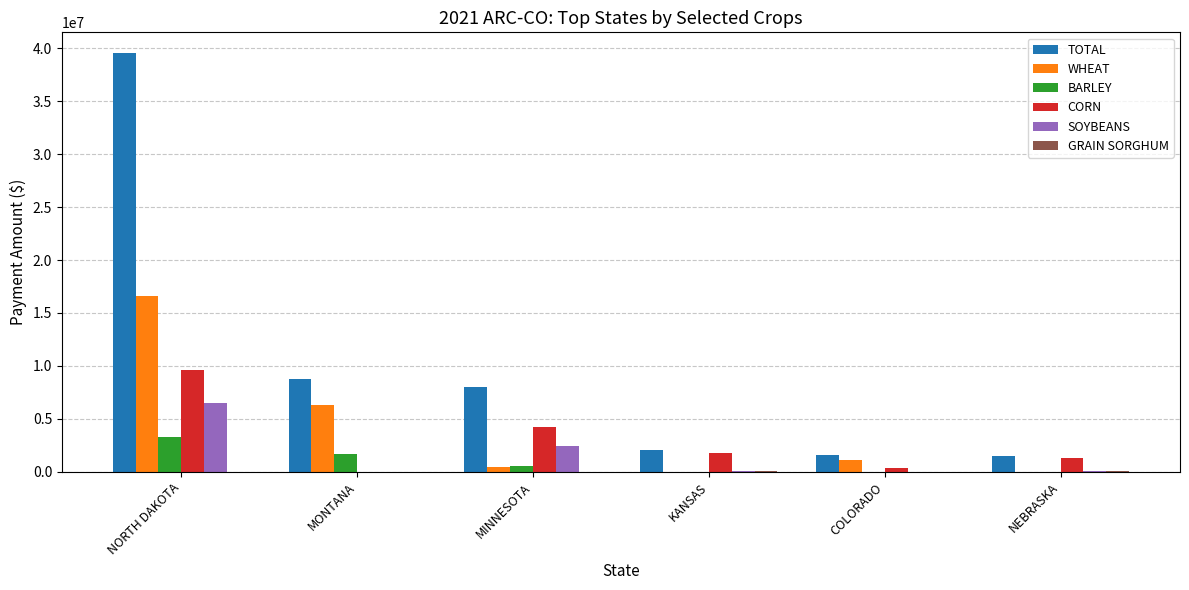

The BARLEY series shows 1691706.3 at KANSAS. True or false?

False